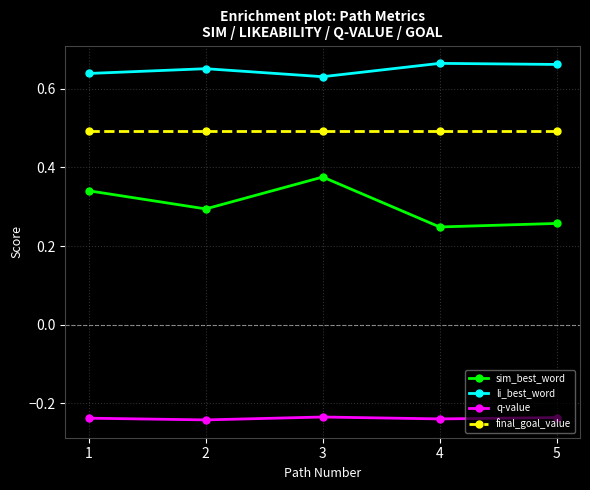

At which category does sim_best_word reach its first local peak?

3